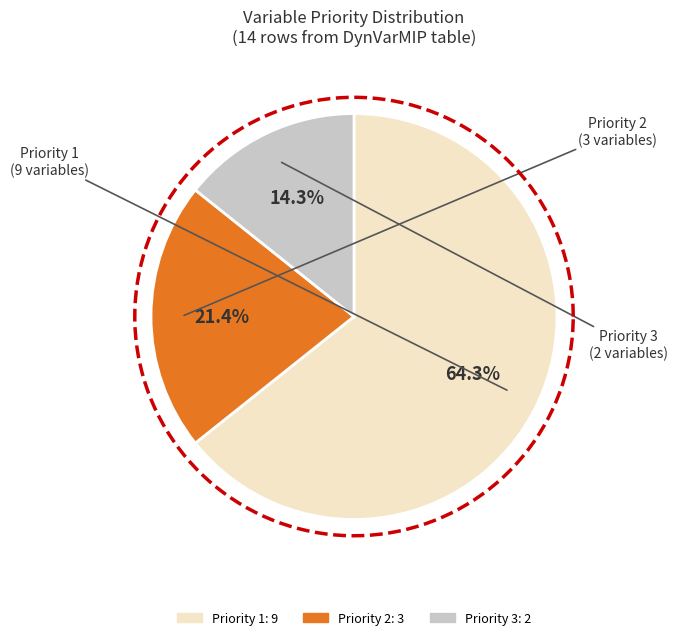

Between Priority 3 and Priority 1, which is larger?

Priority 1